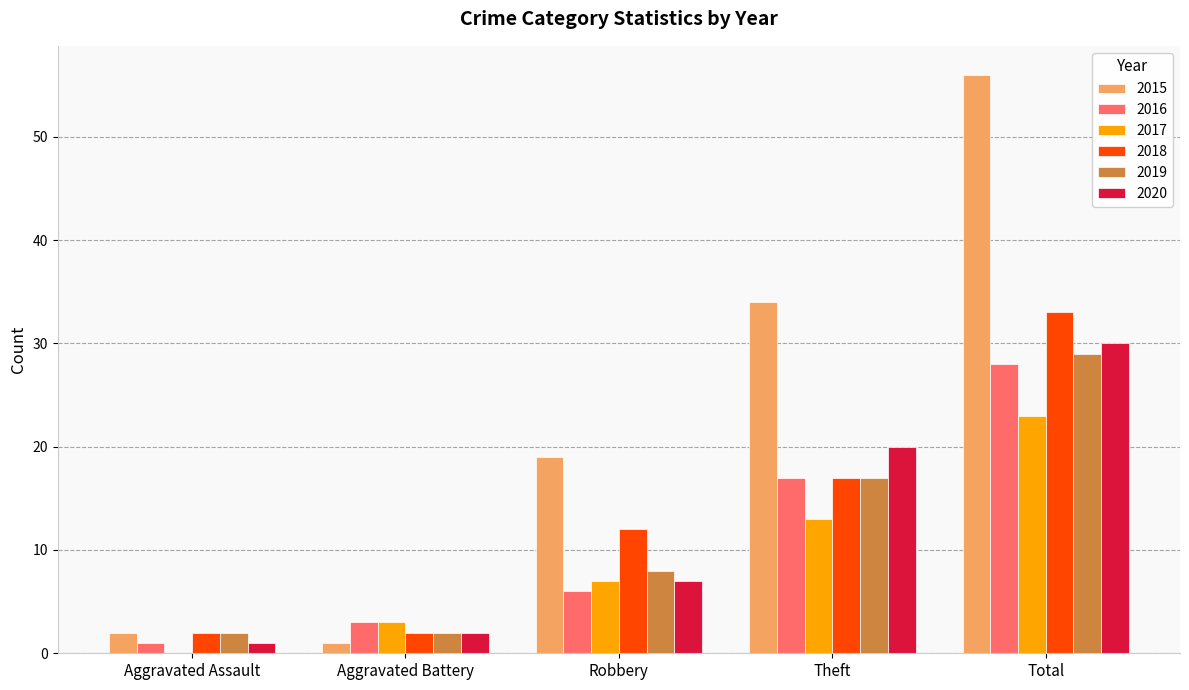

What is the sum of all 2016 values?

55